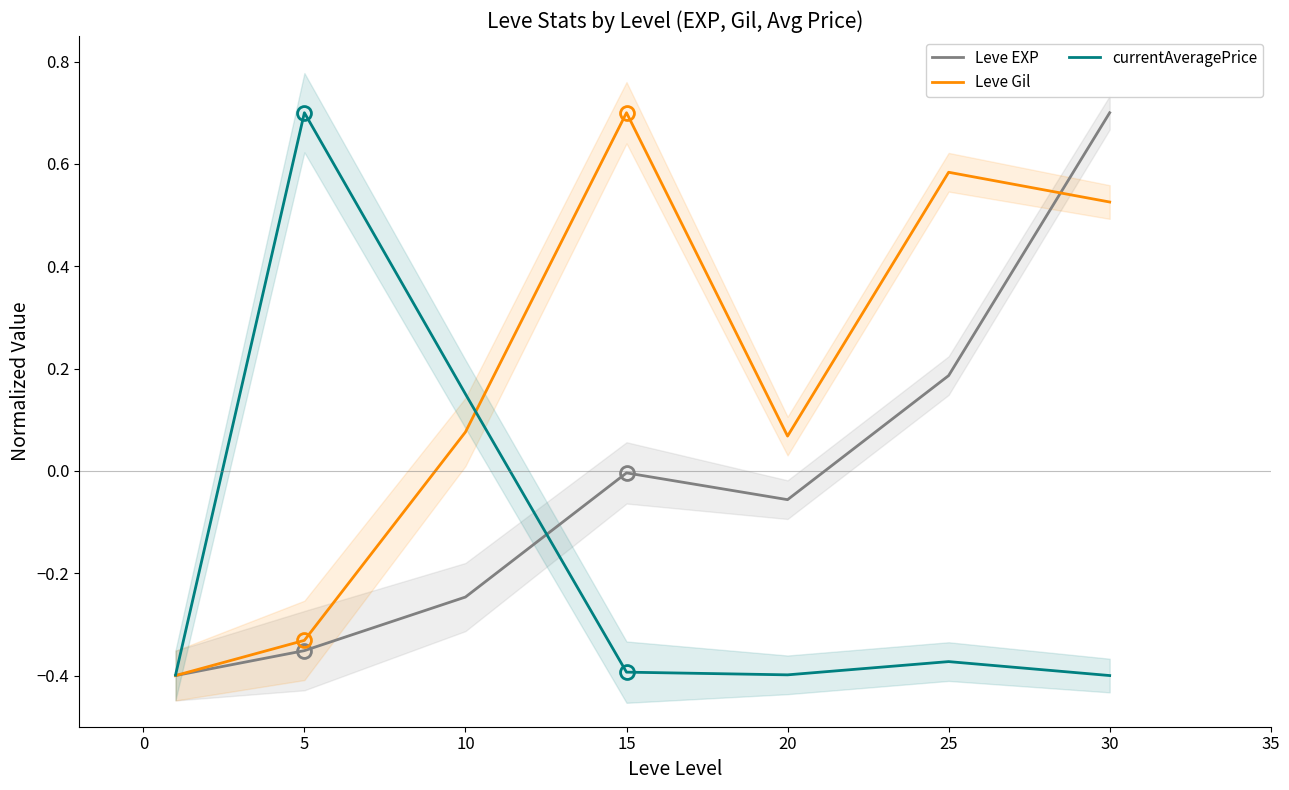

How many positive values does the Leve Gil series have?

5